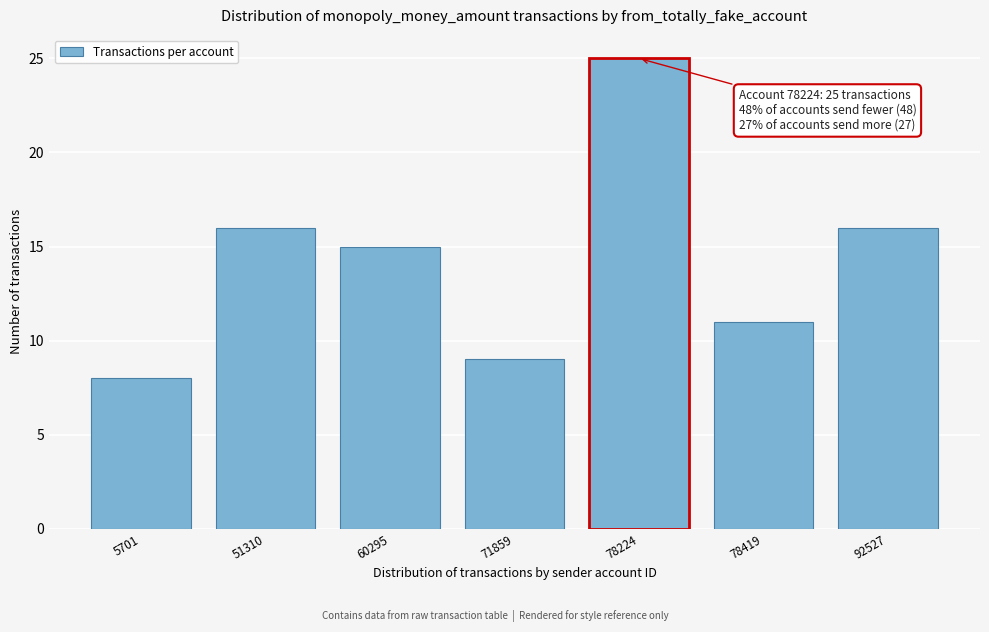

Reading left to right, list all the values displayed in this chart.

8	16	15	9	25	11	16